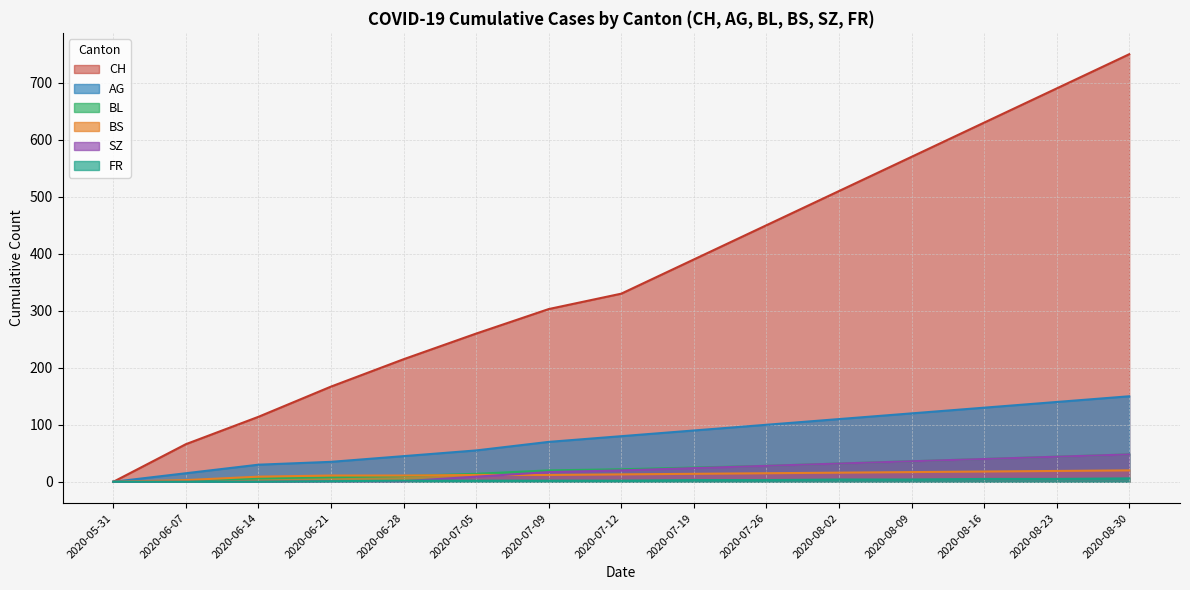

Which category has the highest value across all series?

2020-08-30